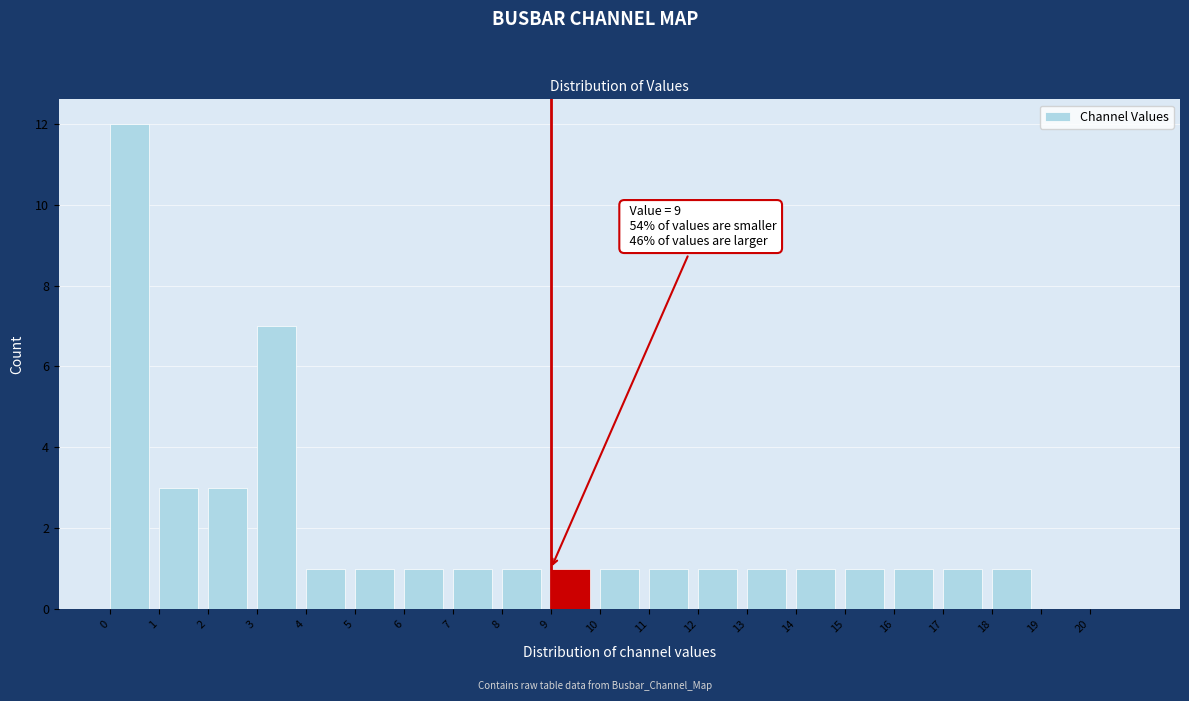

Which range on the x-axis has the tallest bar?

0 to 1